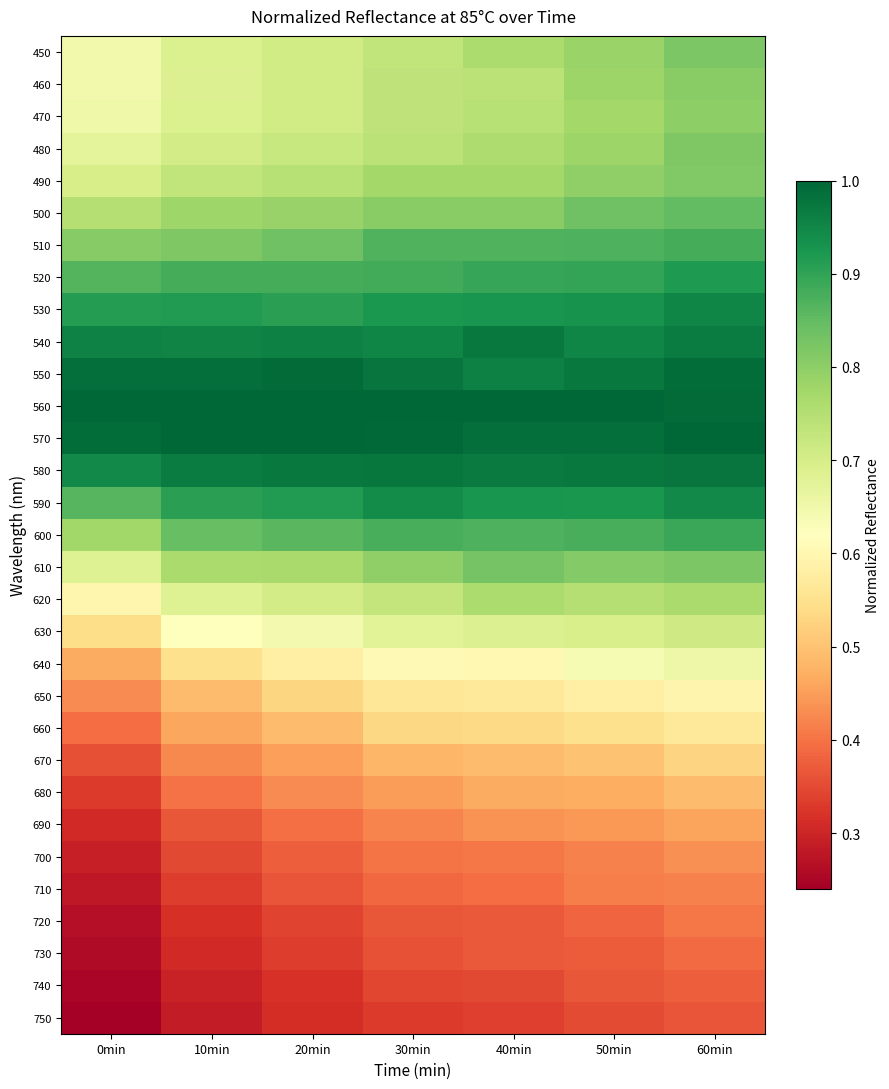

How many distinct data groups are displayed?

31